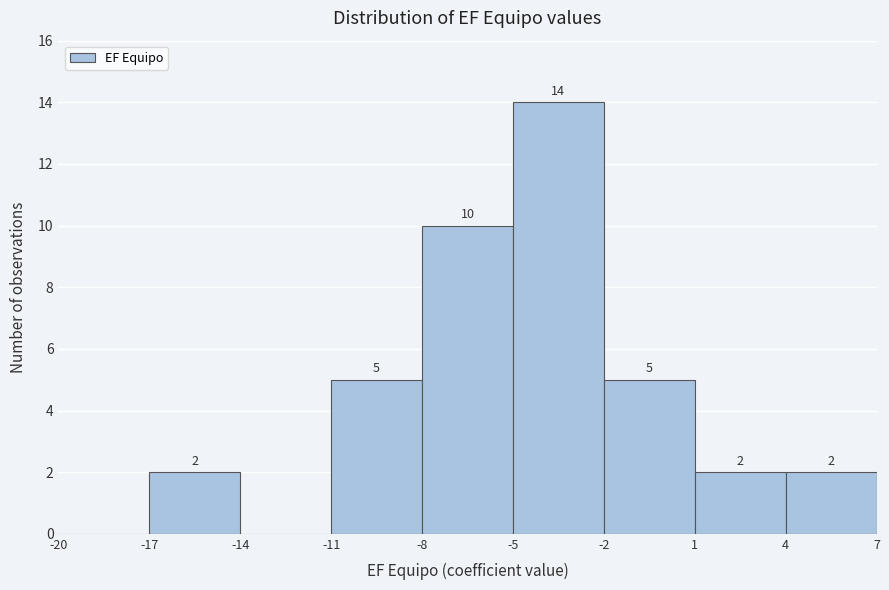

Over which range of the x-axis is the bar tallest?

-5 to -2